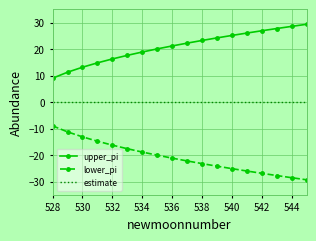

What is the sum of all estimate values?

0.2